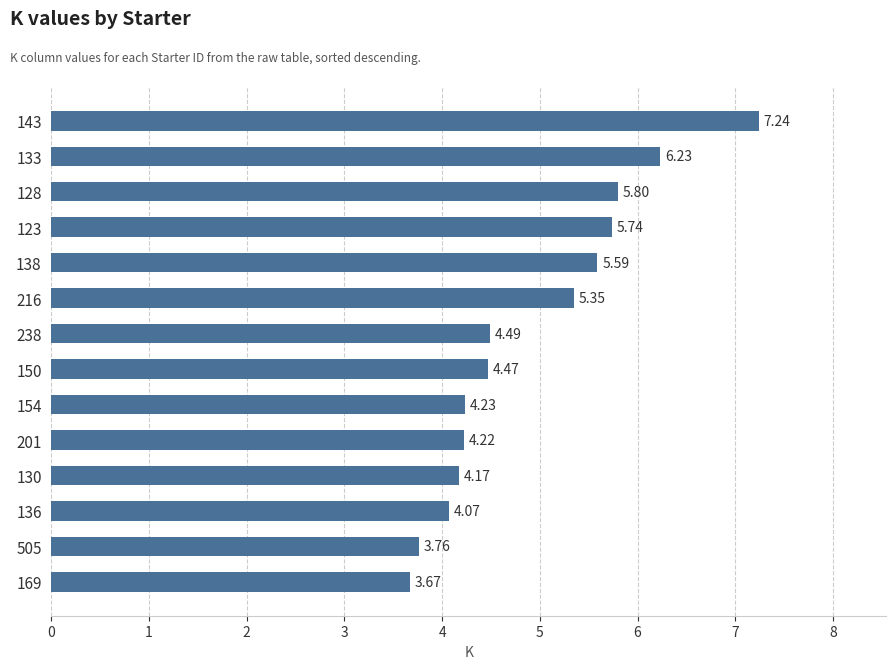

What is the sum of all values?

69.0